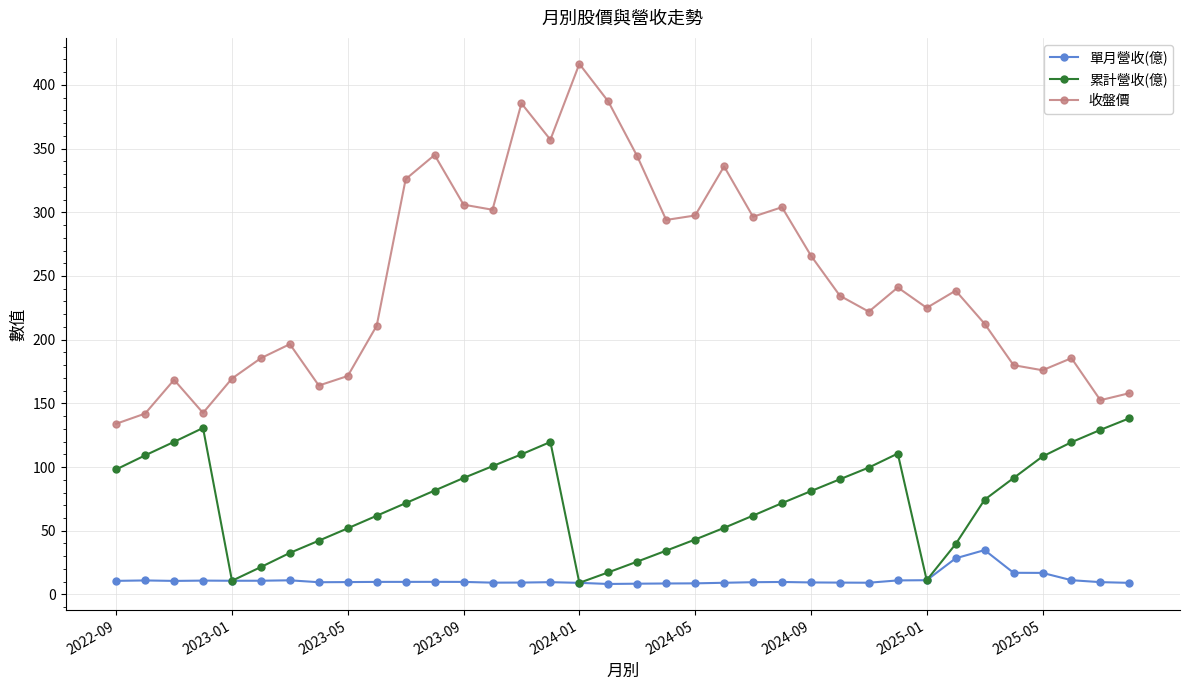

True or false: 收盤價 has more than 0 points higher than both neighbors.

True